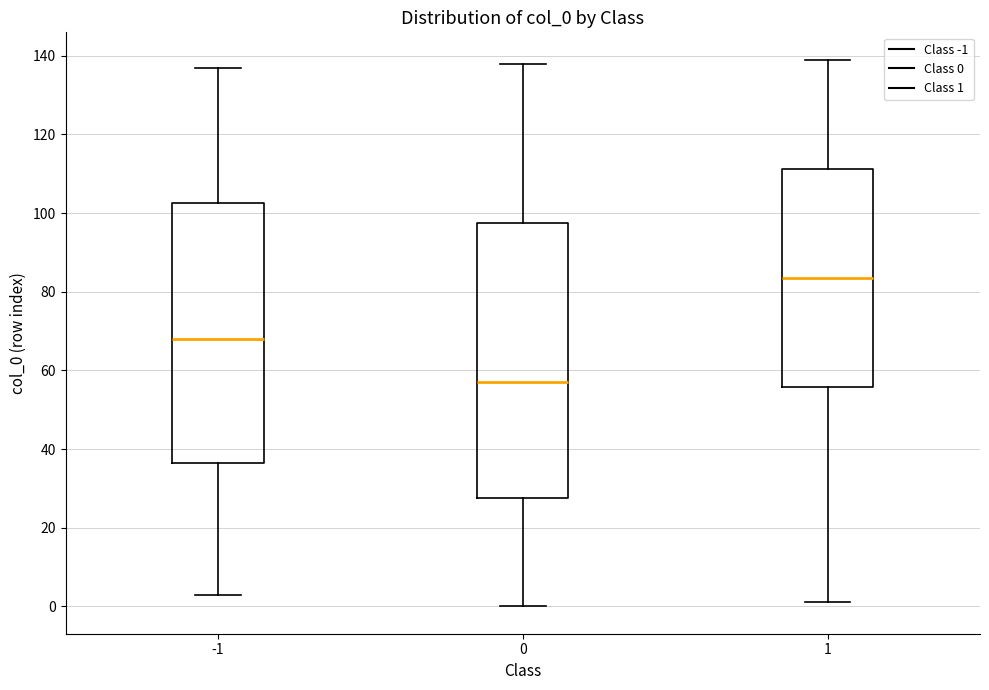

Which box's median line is the highest?

1